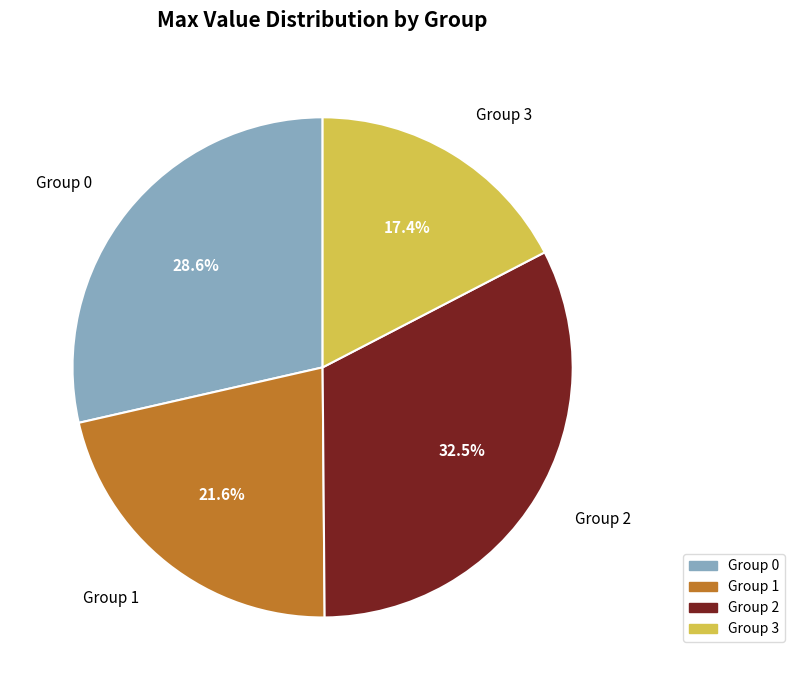

What is the total percentage of Group 1 and Group 0?

50.1%